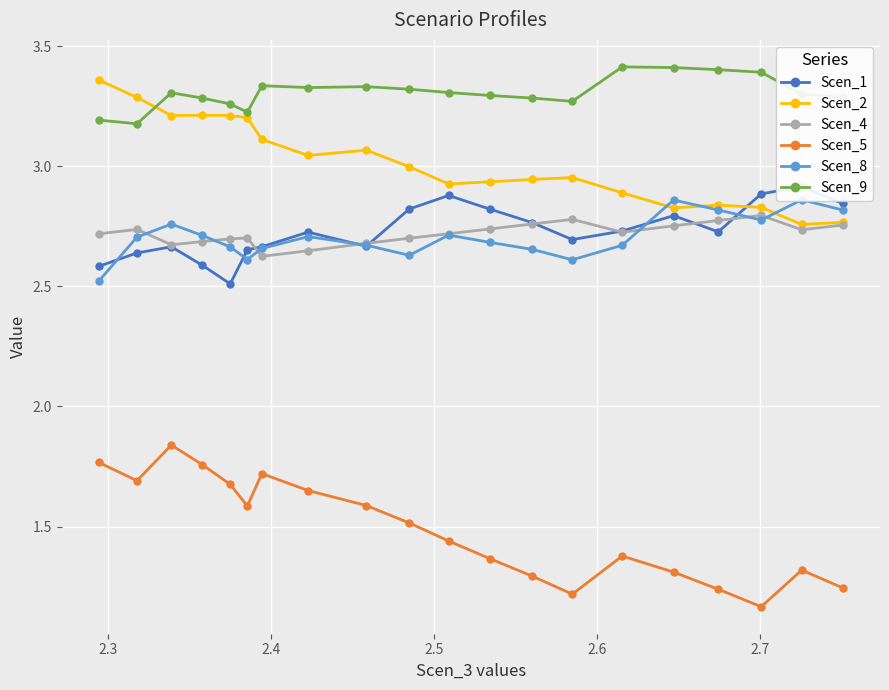

Count the Scen_5 values in the range 1 to 2.

20